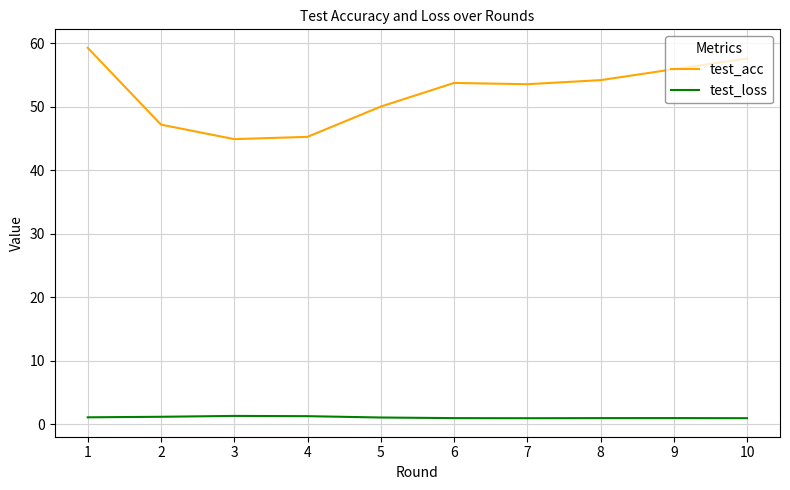

Is the value of test_loss at 8 greater than the value of test_acc at 4?

No